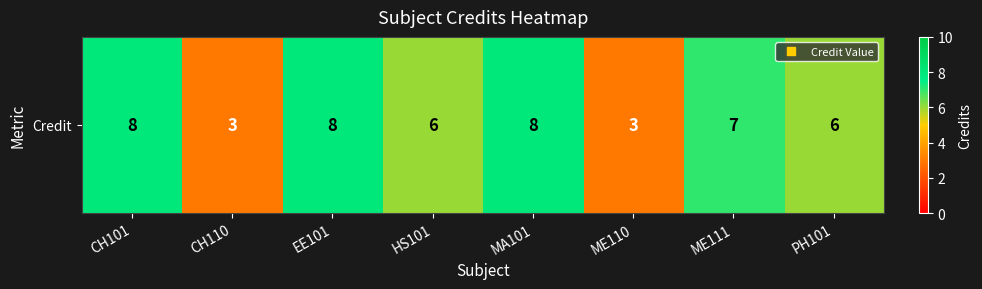

Reading left to right, transcribe all the data shown in this chart.

8	3	8	6	8	3	7	6